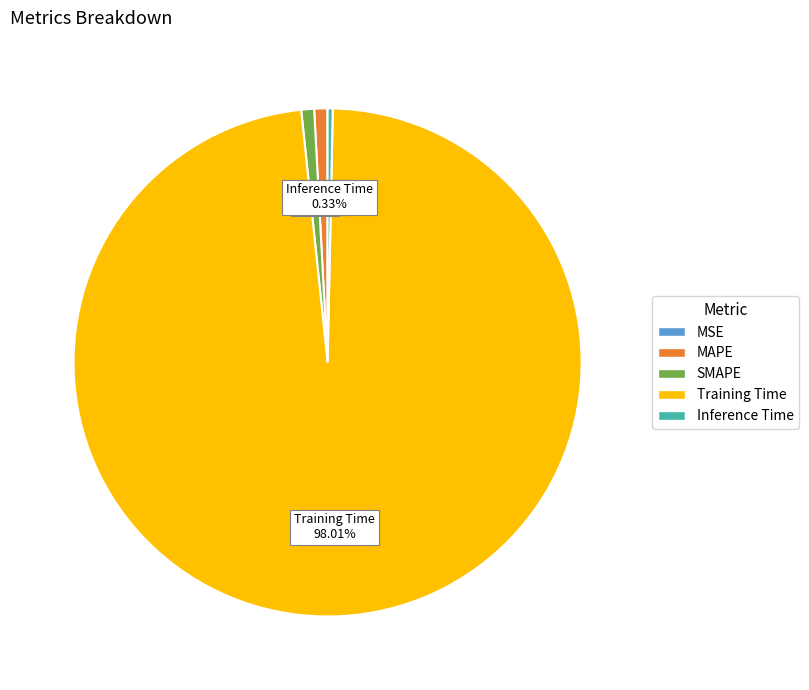

To the nearest percent, what is the difference between the largest and smallest slice percentages?

98%